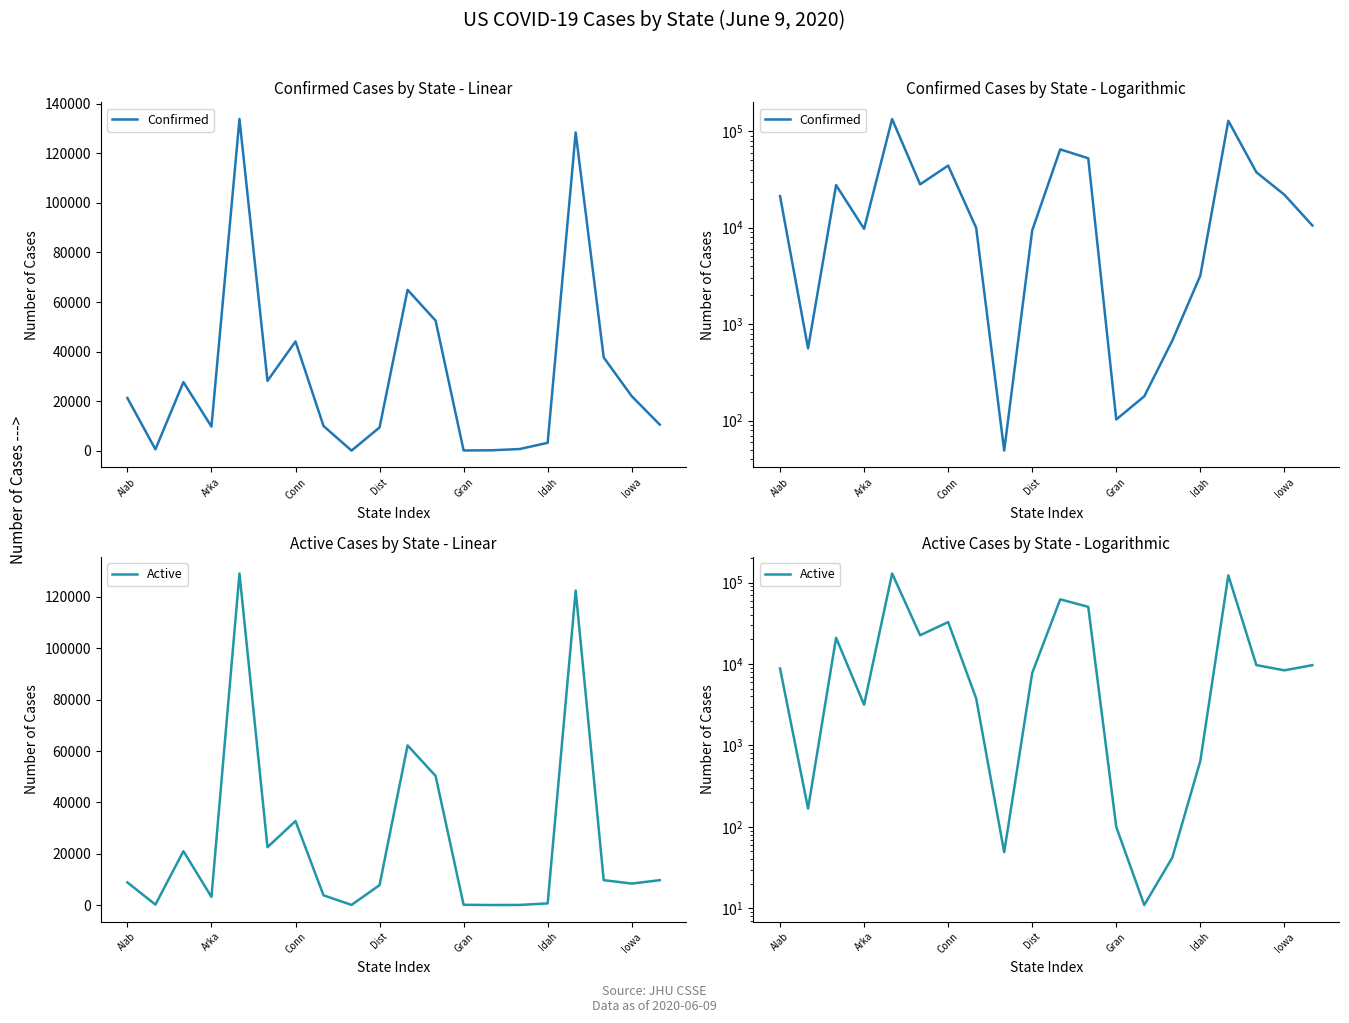

Count the number of categories in the chart.

20